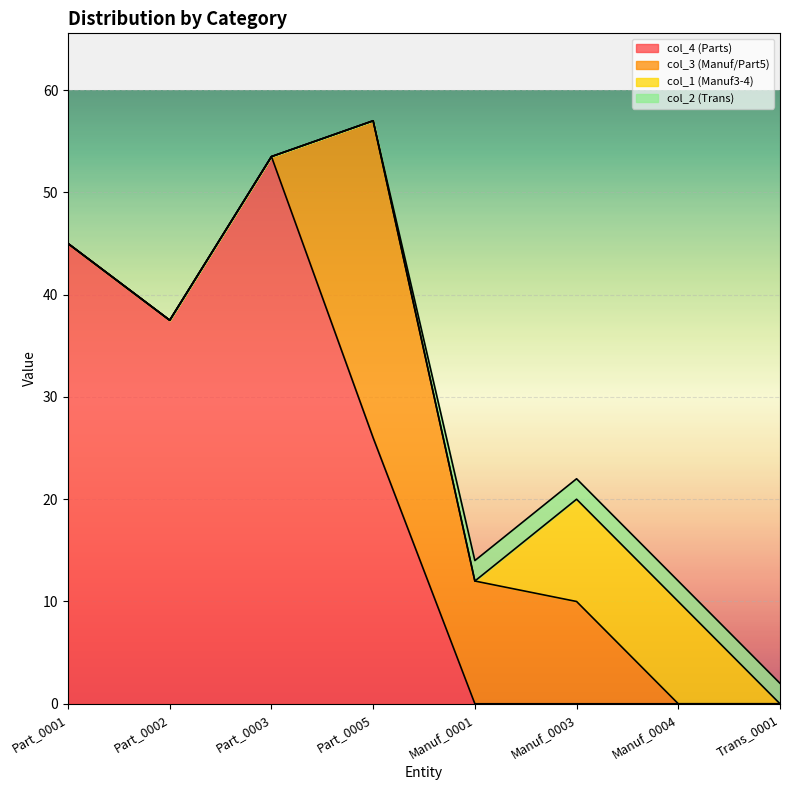

At Part_0002, list the series in order from largest to smallest.

col_4 (Parts), col_3 (Manuf/Part5), col_1 (Manuf3-4), col_2 (Trans)